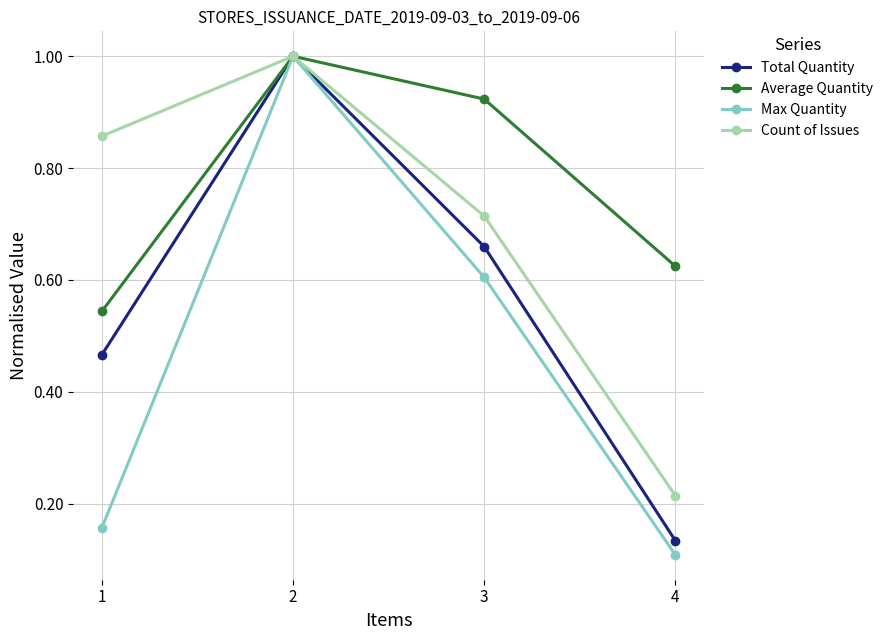

How many lines are shown in the chart?

4